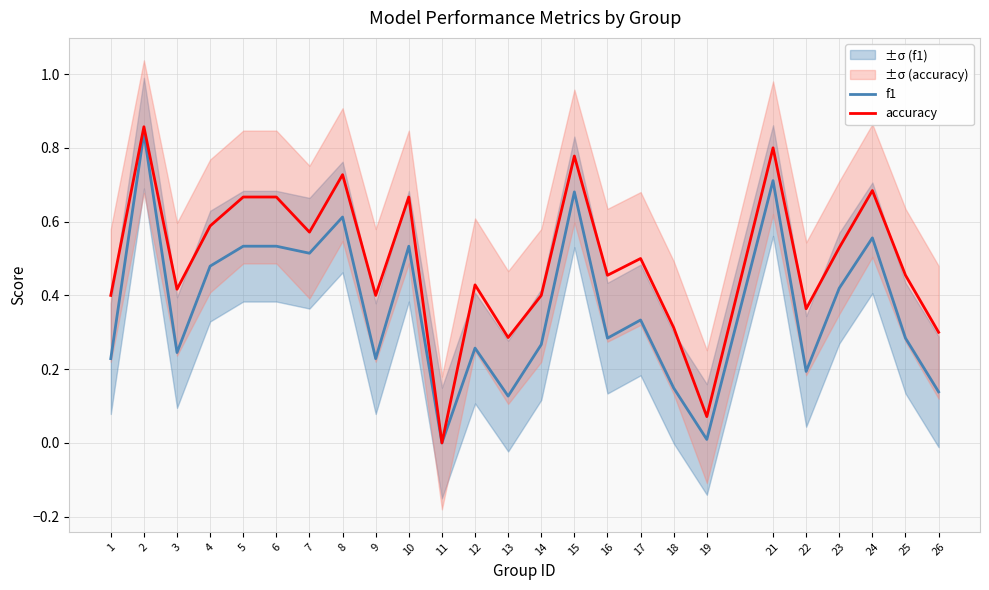

What is the value of the accuracy point at the 22nd from the left?

0.5